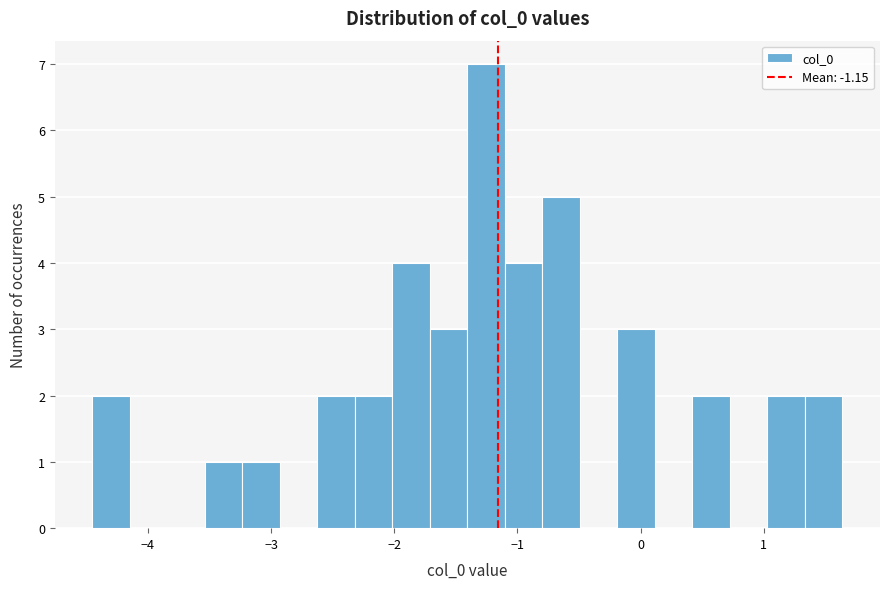

Around what value on the x-axis is the tallest bar? Give the approximate position of its centre, as read against the axis.

-1.3